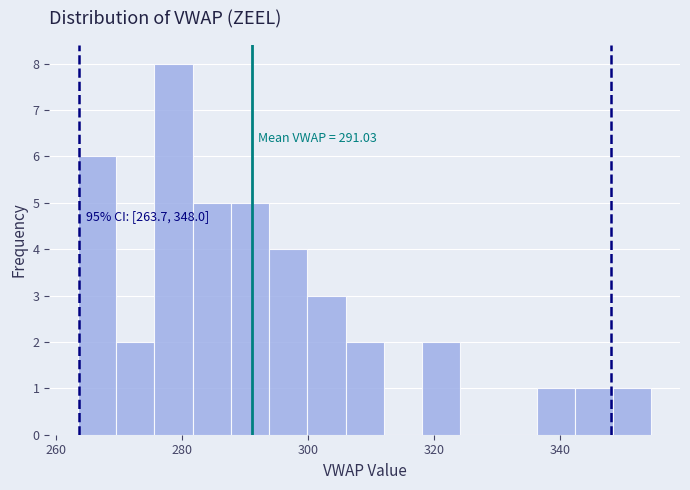

Read against the x-axis, roughly where is the centre of the tallest bar?

278